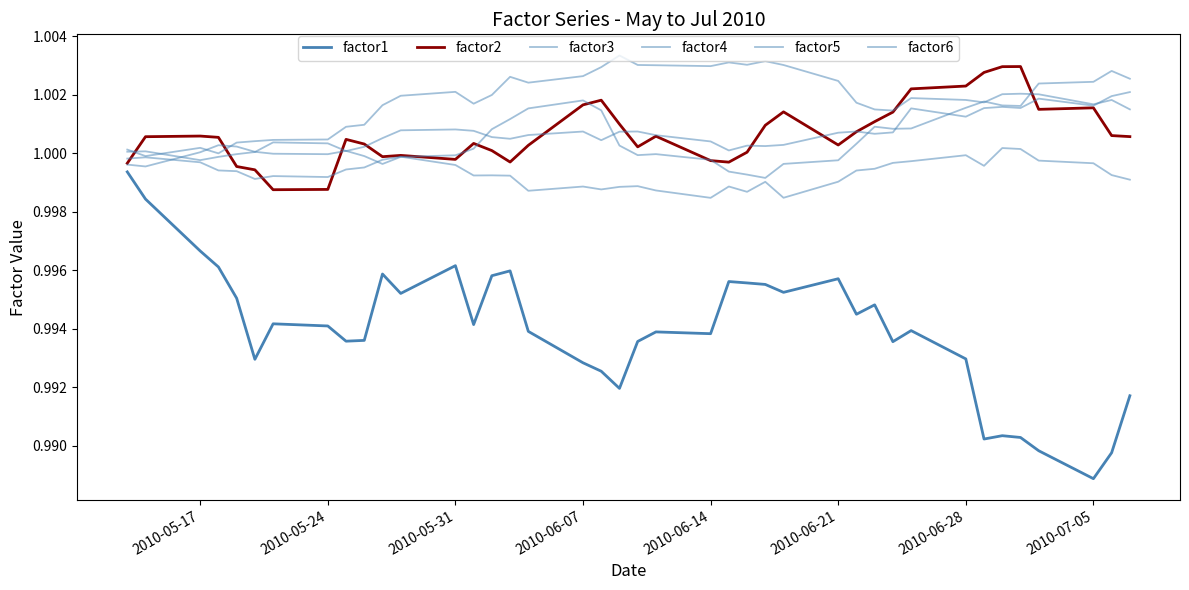

How many lines are shown in the chart?

6